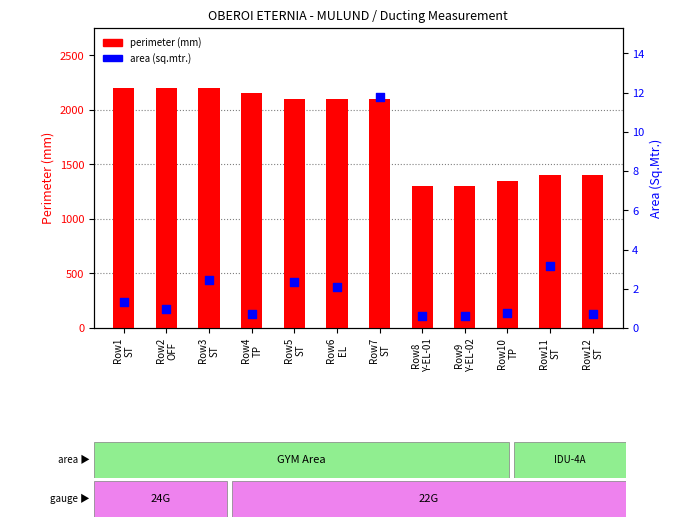

Which series has the largest Y range (max minus min)?

perimeter (mm)